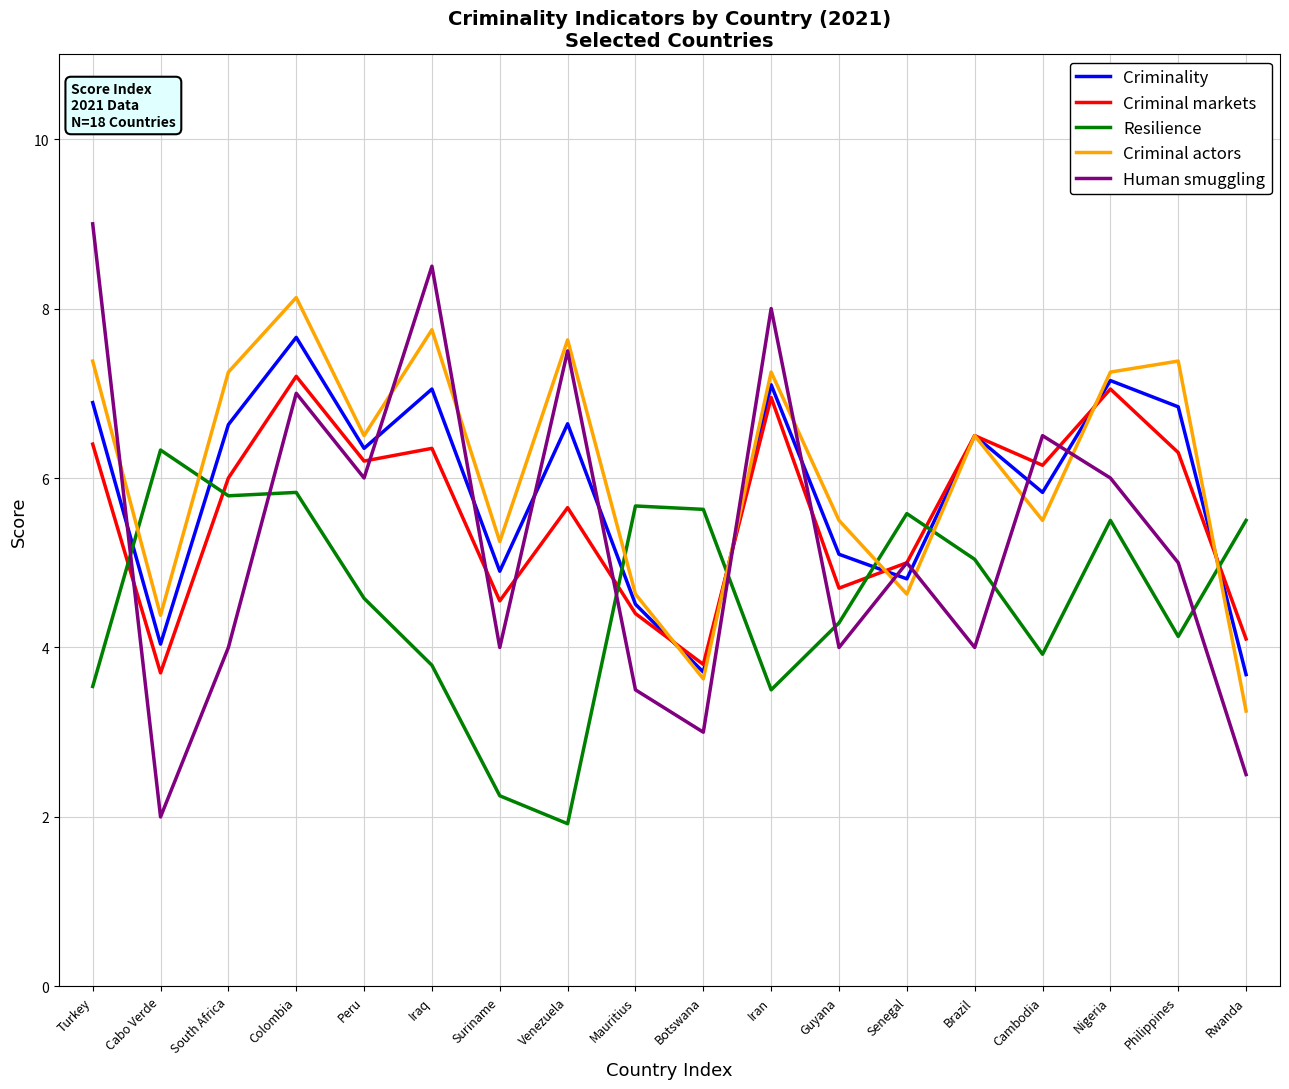

What is the maximum value shown in the chart?

9.0